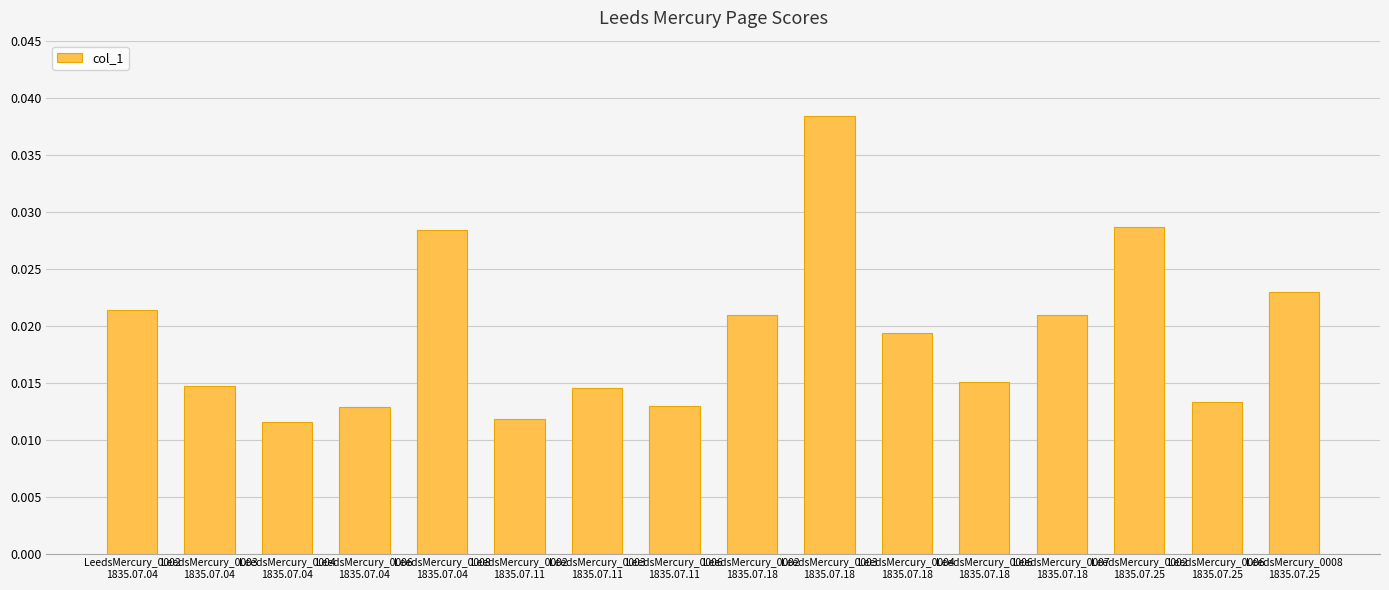

Which label corresponds to the largest value in the chart?

LeedsMercury_0003
1835.07.18